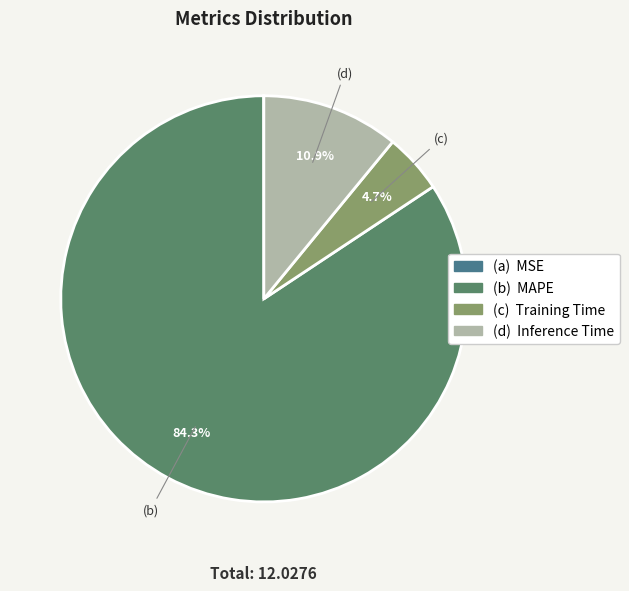

Which slice is the smallest?

MSE